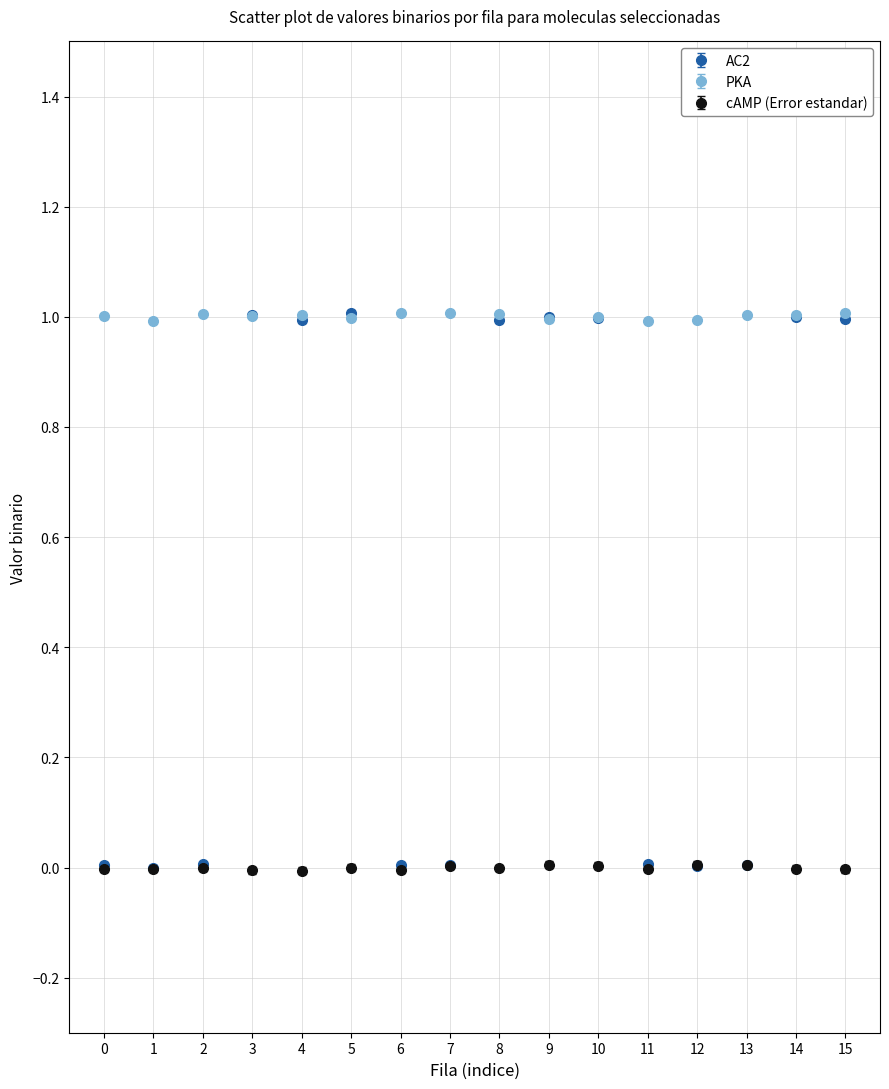

Which series has the largest total across all categories?

PKA